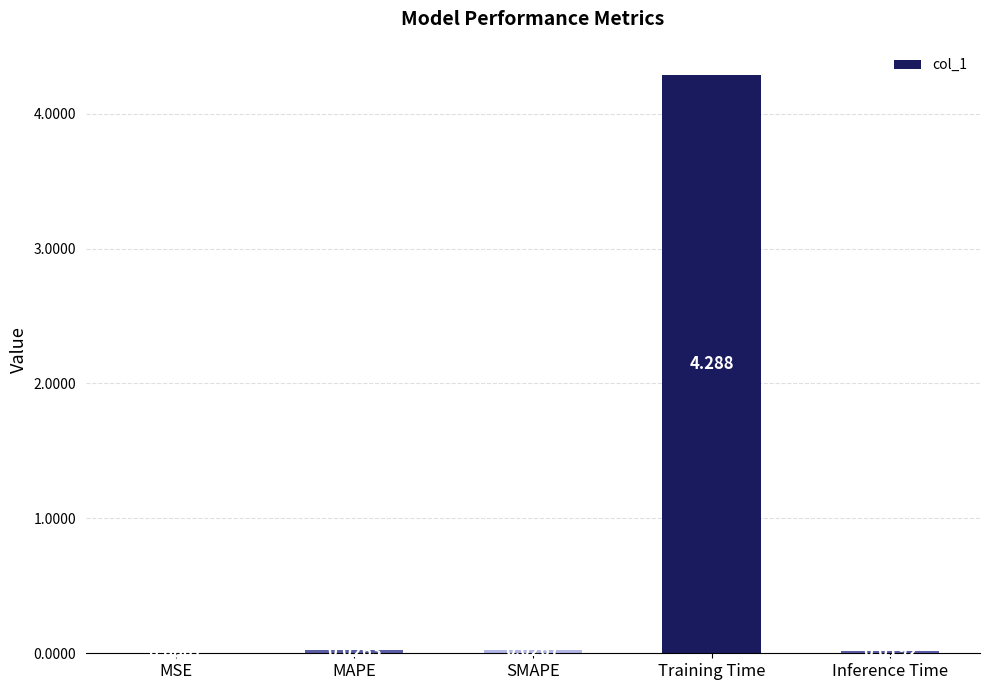

How many categories are shown in the chart?

5